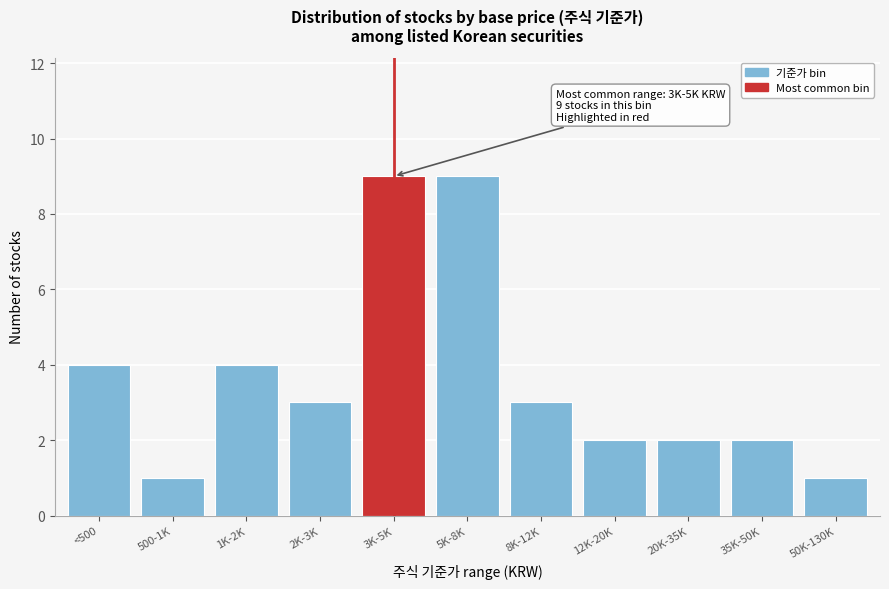

Reading left to right, what are all the values shown in this chart?

<500=4	500-1K=1	1K-2K=4	2K-3K=3	3K-5K=9	5K-8K=9	8K-12K=3	12K-20K=2	20K-35K=2	35K-50K=2	50K-130K=1